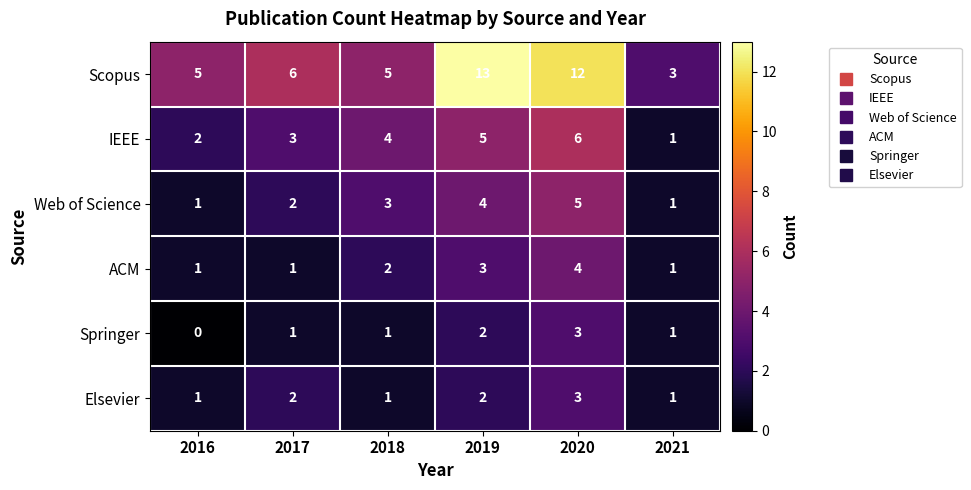

How many distinct data groups are displayed?

6